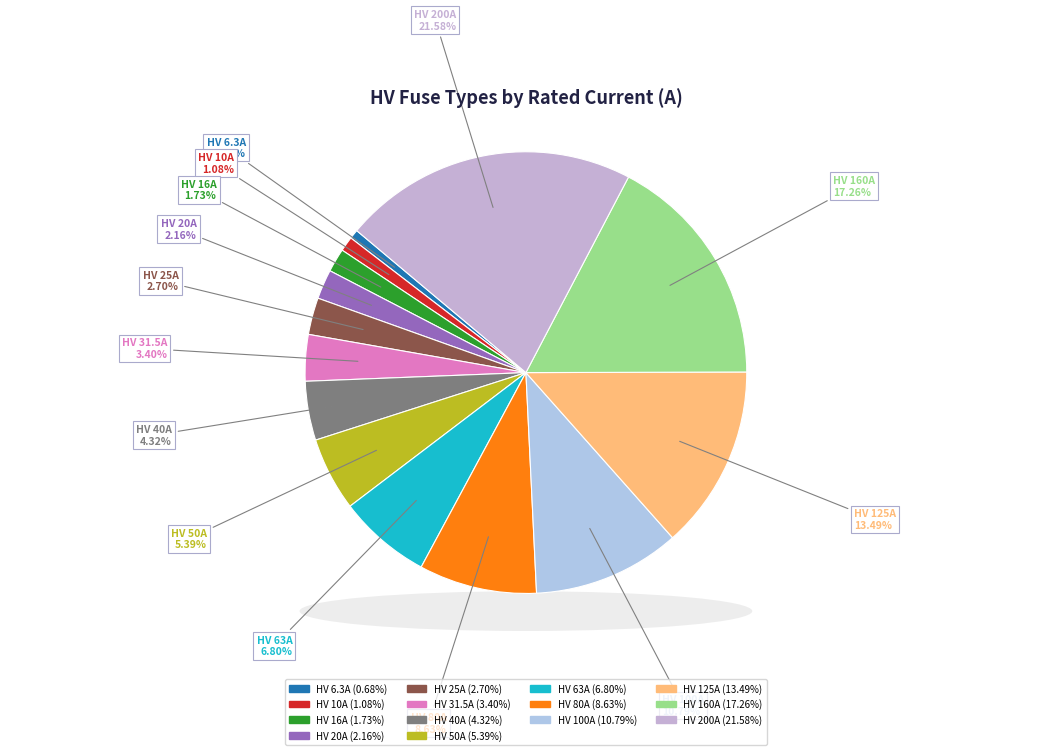

Rank the categories by value from highest to lowest.

HV 200A, HV 160A, HV 125A, HV 100A, HV 80A, HV 63A, HV 50A, HV 40A, HV 31.5A, HV 25A, HV 20A, HV 16A, HV 10A, HV 6.3A